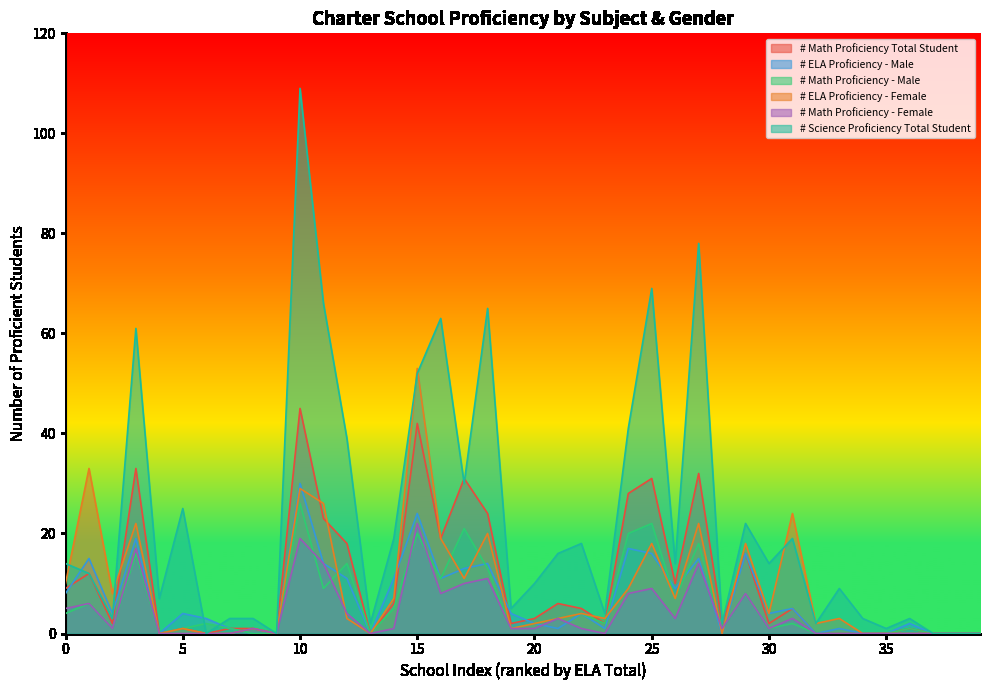

How many times do # ELA Proficiency - Female and # Science Proficiency Total Student cross each other?

5